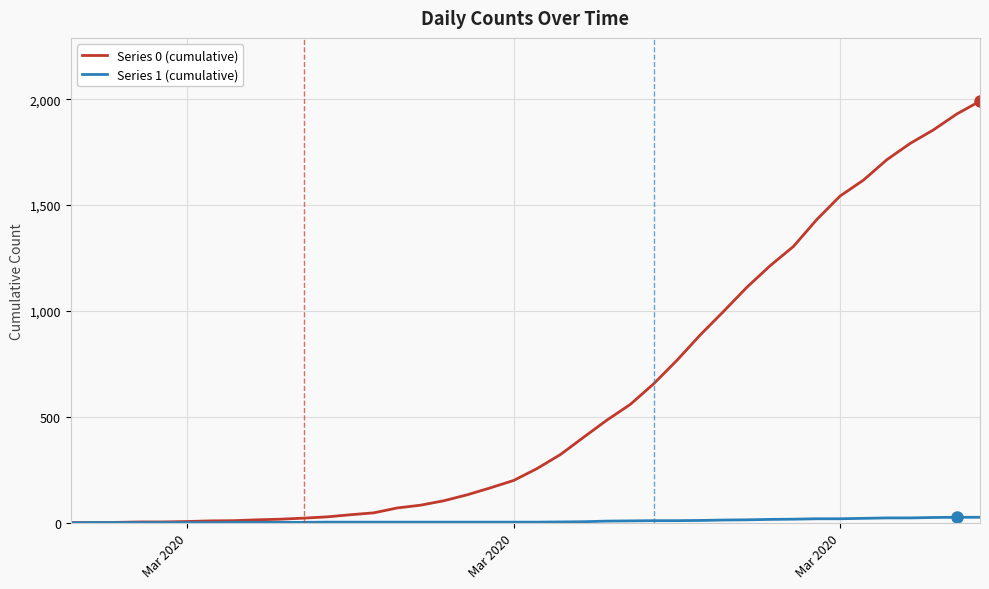

Which series has the largest total across all categories?

Series 0 (cumulative)